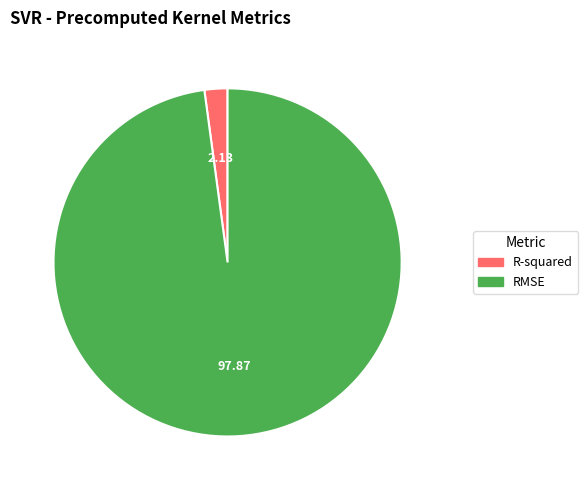

Rank the categories by value from highest to lowest.

RMSE, R-squared